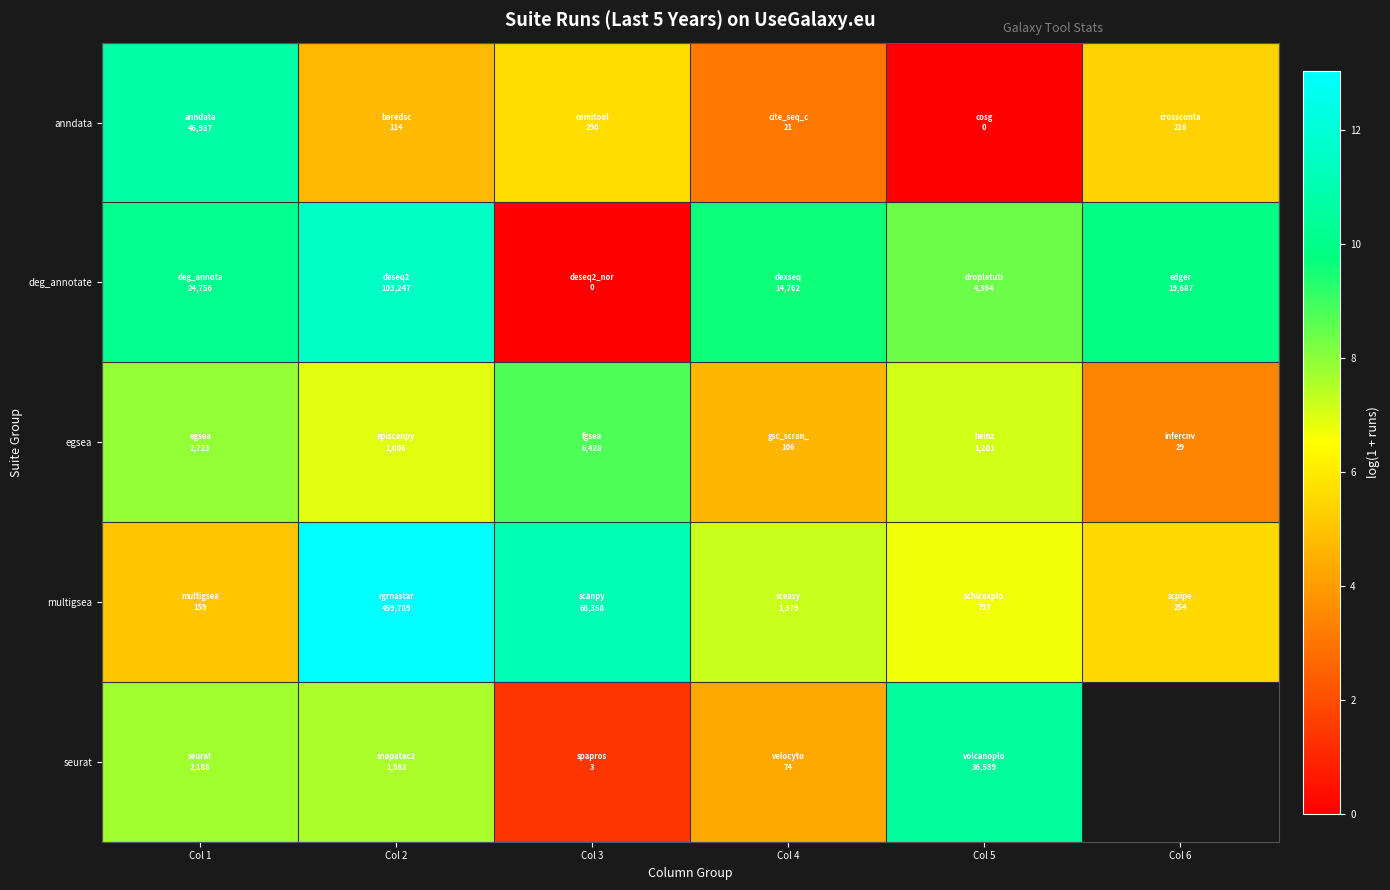

What is the difference between the maximum and minimum values in the multigsea series?

8.0